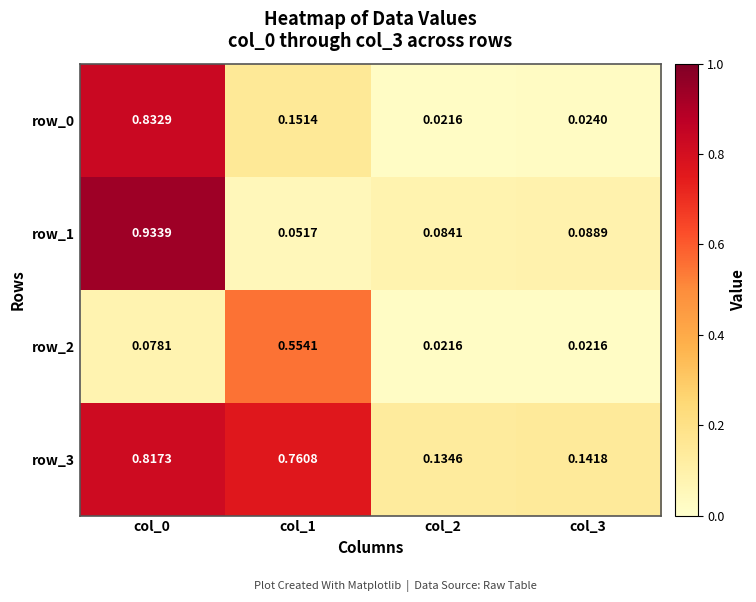

Is the value of row_2 at col_2 greater than the value of row_0 at col_0?

No